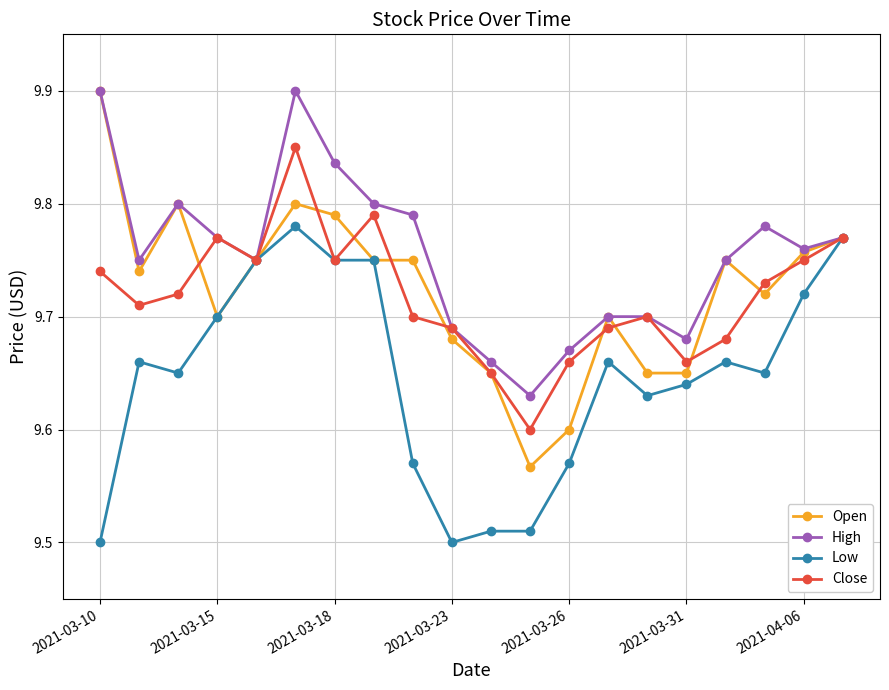

What is the difference between the maximum and second lowest values in the Low series?

0.3